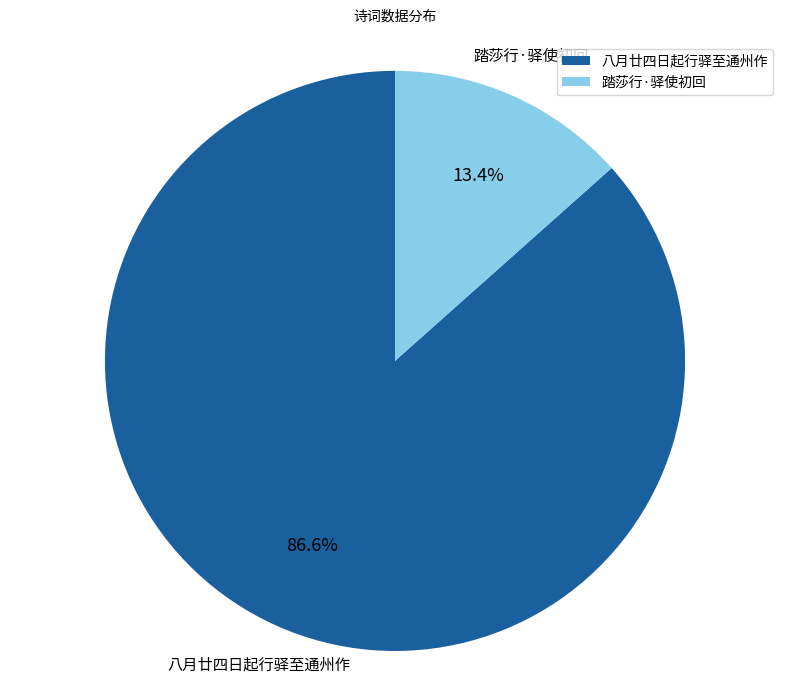

What is the largest slice in the pie chart?

八月廿四日起行驿至通州作